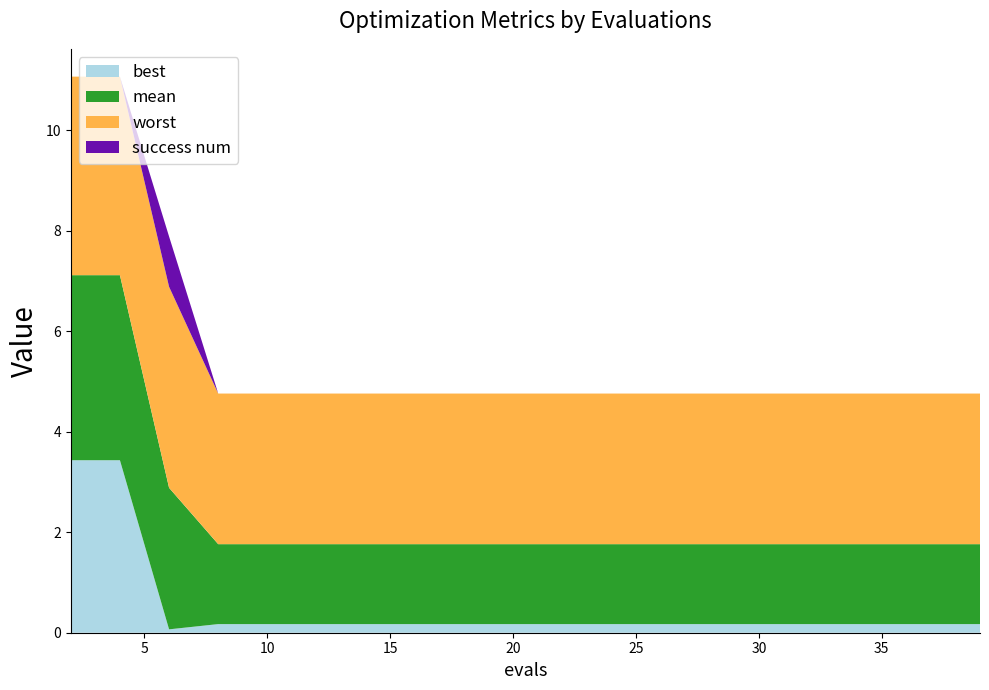

Reading right to left, extract all data points from this chart.

best: 0.2	0.2	0.2	0.2	0.2	0.2	0.2	0.2	0.2	0.2	0.2	0.2	0.2	0.2	0.2	0.2	0.2	0.1	3.4	3.4
mean: 1.6	1.6	1.6	1.6	1.6	1.6	1.6	1.6	1.6	1.6	1.6	1.6	1.6	1.6	1.6	1.6	1.6	2.8	3.7	3.7
worst: 3.0	3.0	3.0	3.0	3.0	3.0	3.0	3.0	3.0	3.0	3.0	3.0	3.0	3.0	3.0	3.0	3.0	4.0	4.0	4.0
success num: 0.0	0.0	0.0	0.0	0.0	0.0	0.0	0.0	0.0	0.0	0.0	0.0	0.0	0.0	0.0	0.0	0.0	1.0	0.0	0.0